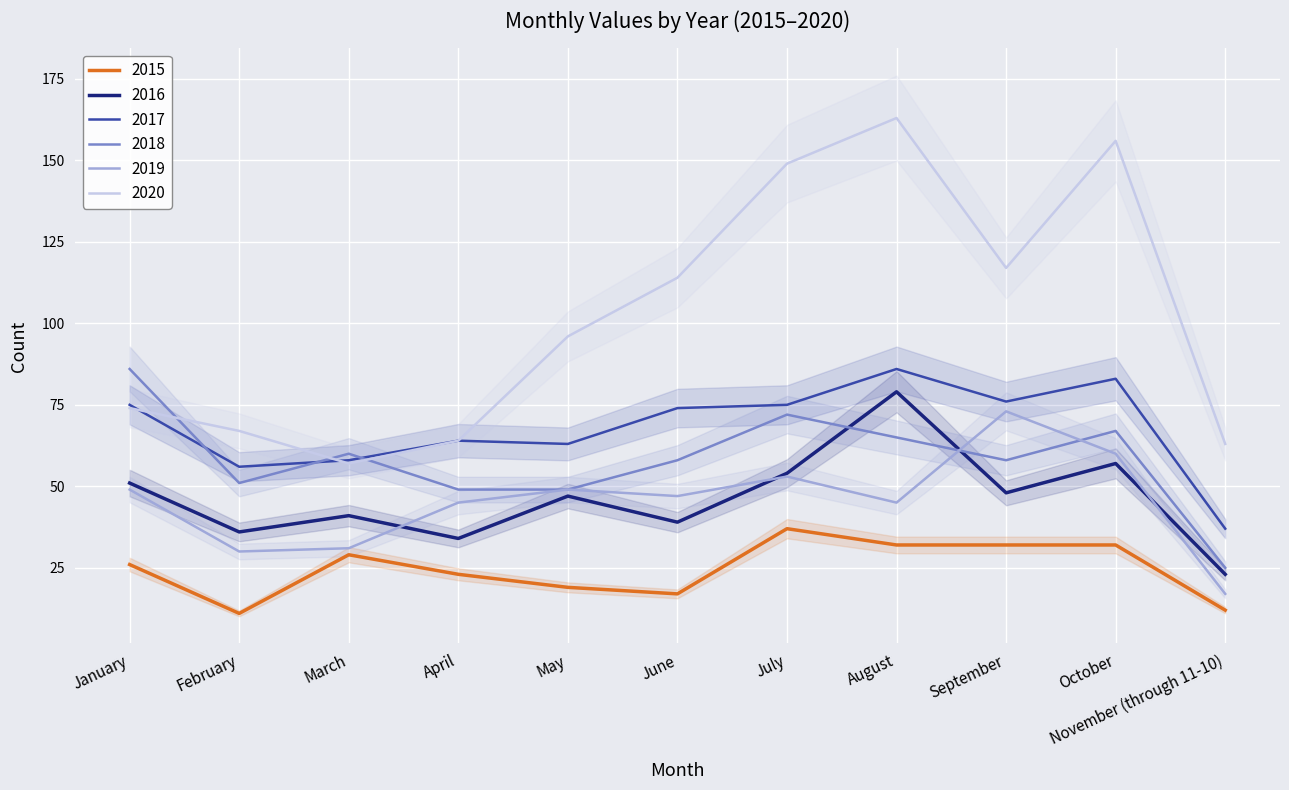

List the labels in order of 2015 value, smallest first.

February, November (through 11-10), June, May, April, January, March, August, September, October, July